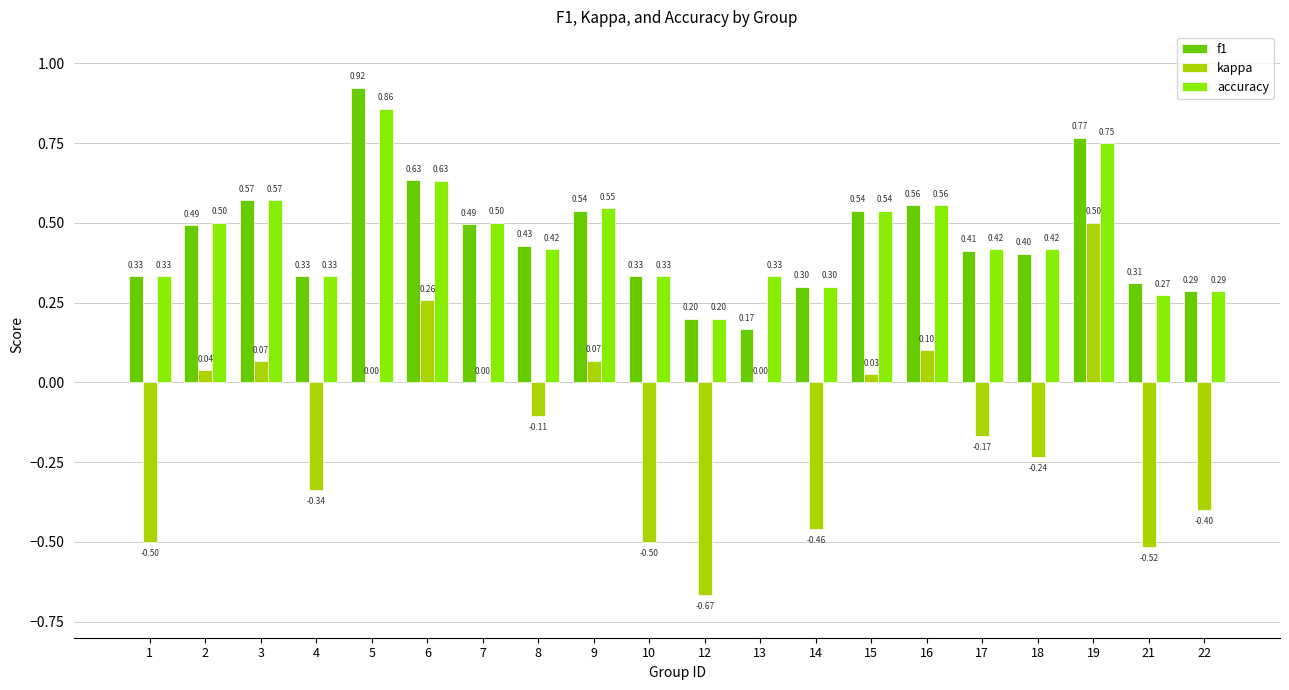

Between 16 and 18, which series saw the biggest shift?

kappa